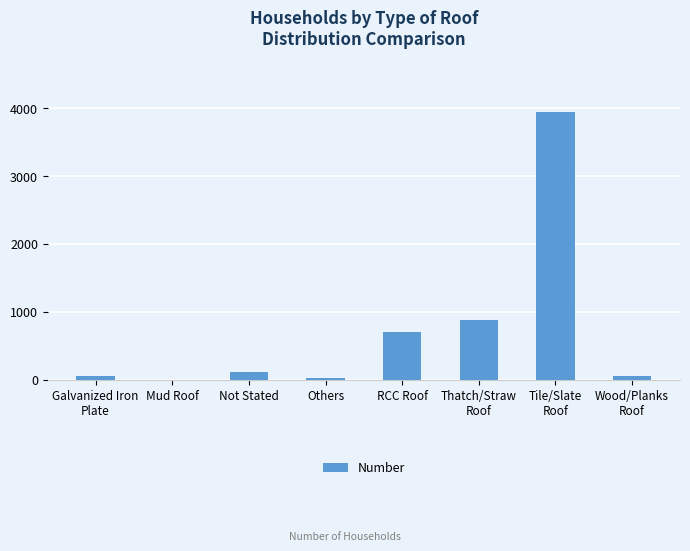

What is the sum of the values at RCC Roof and Not Stated?

802